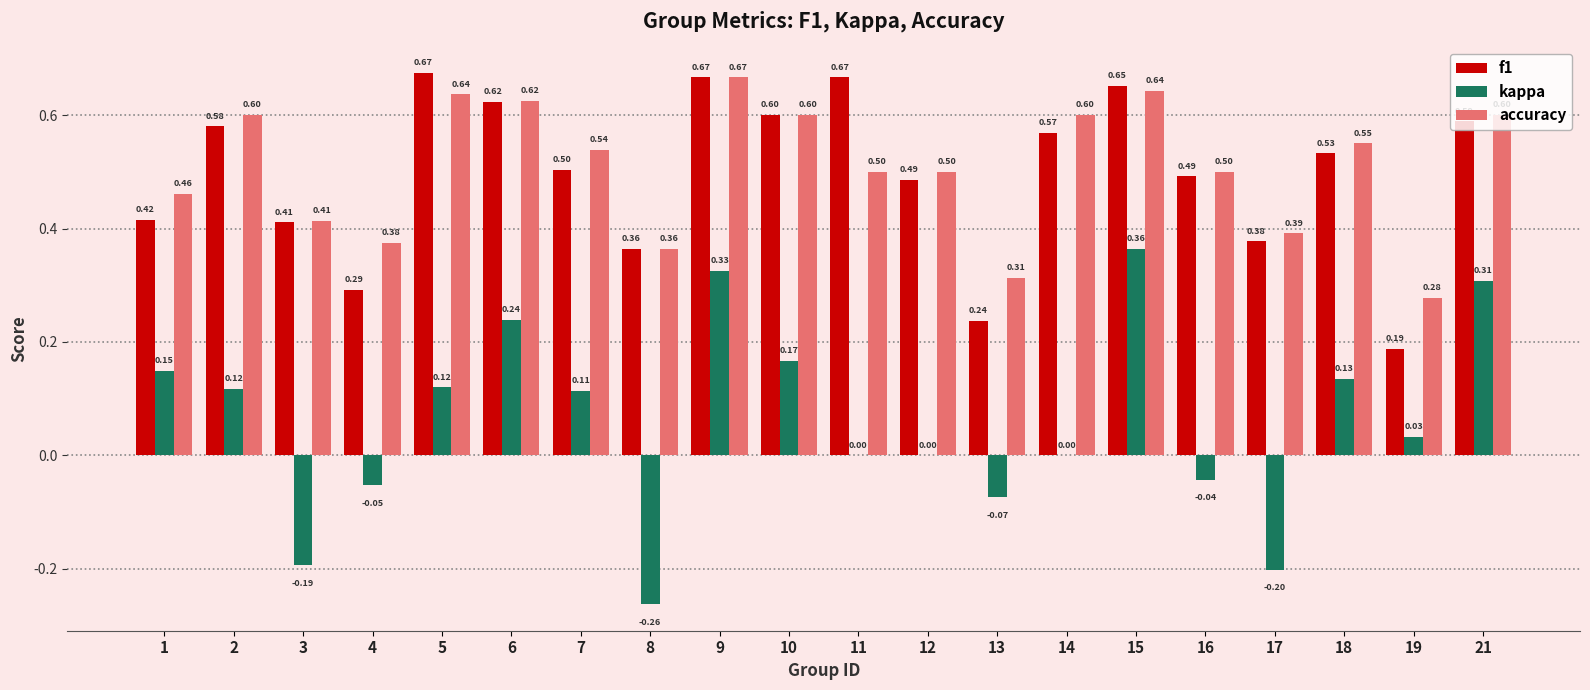

What is the sum of the f1 values at 9 and 5?

1.3